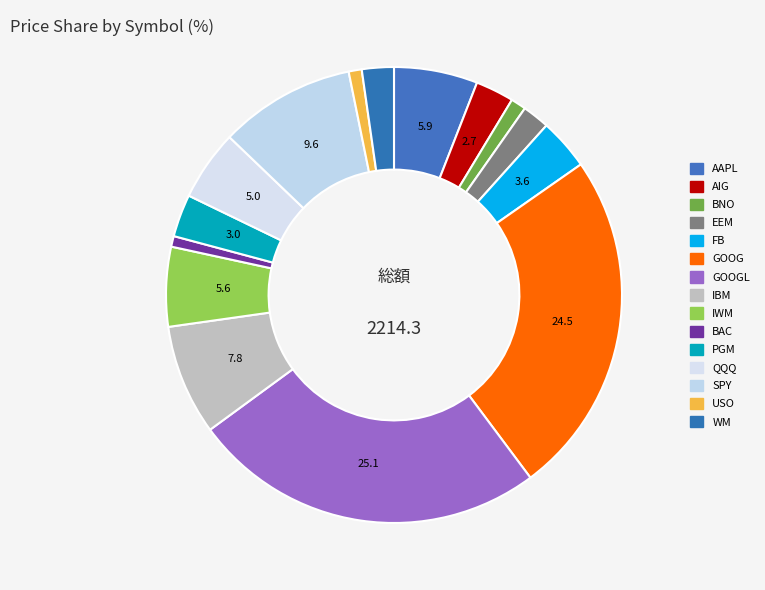

Is there a majority slice in this chart?

No